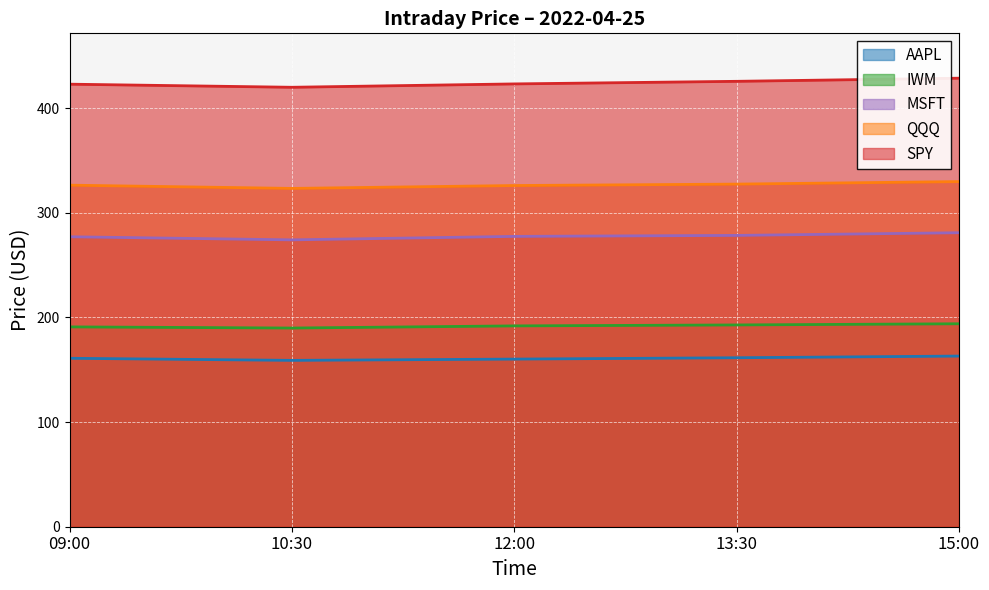

What are all the series names shown in the legend?

AAPL, IWM, MSFT, QQQ, SPY